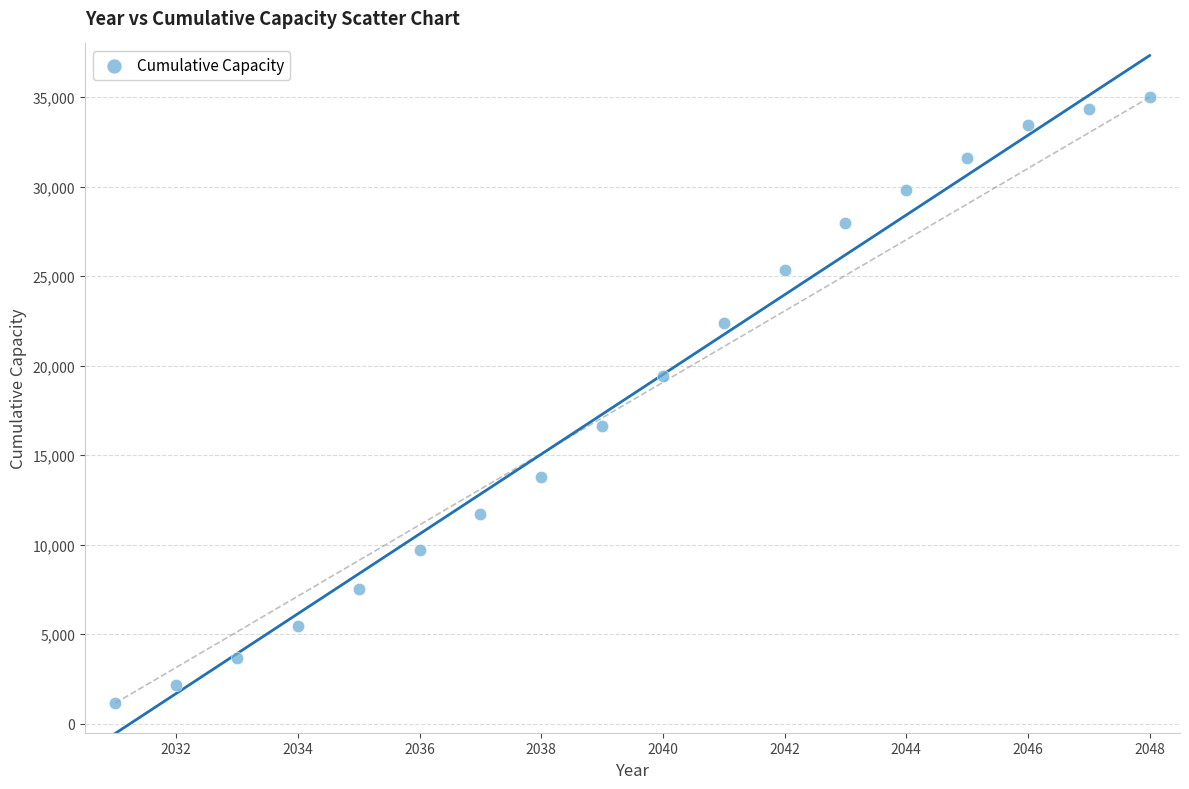

What is the range of Y values (max minus min)?

33843.6